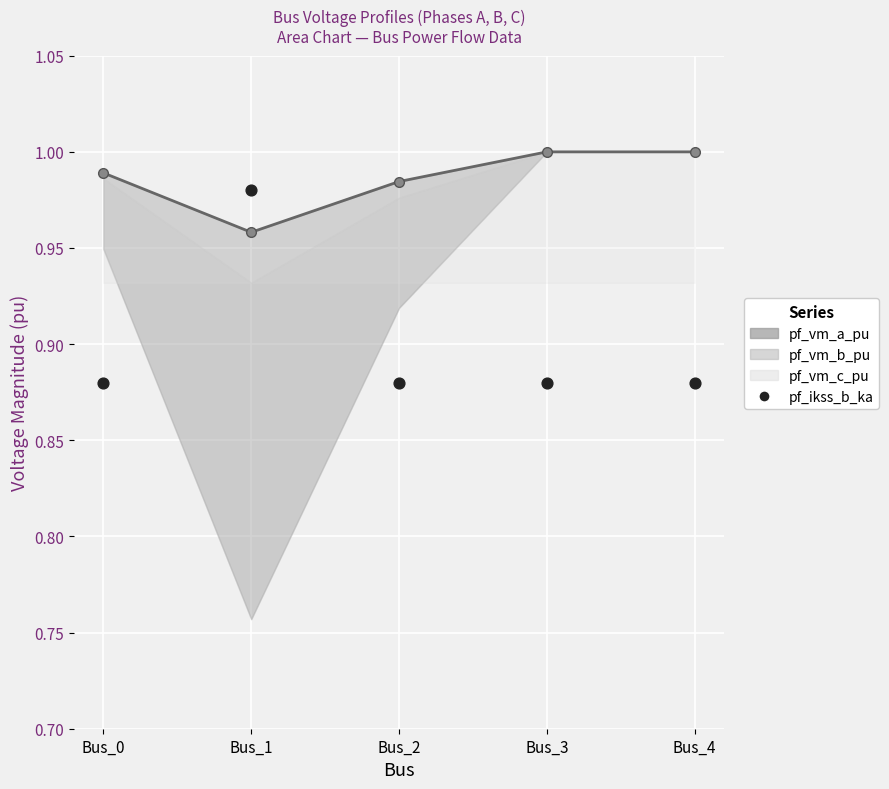

Which series reaches the maximum Y coordinate?

pf_vm_a_pu_line